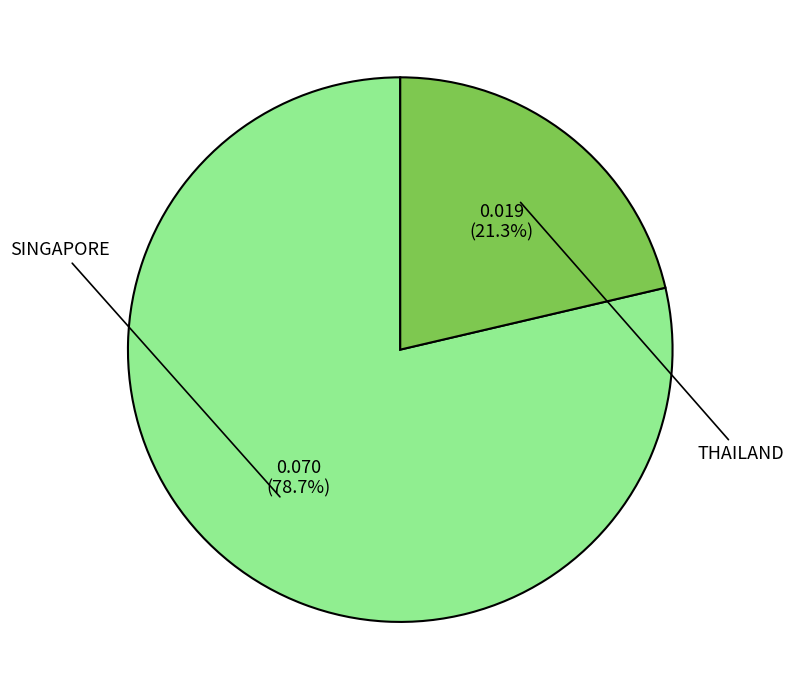

Is there any slice that represents more than half of the pie?

Yes